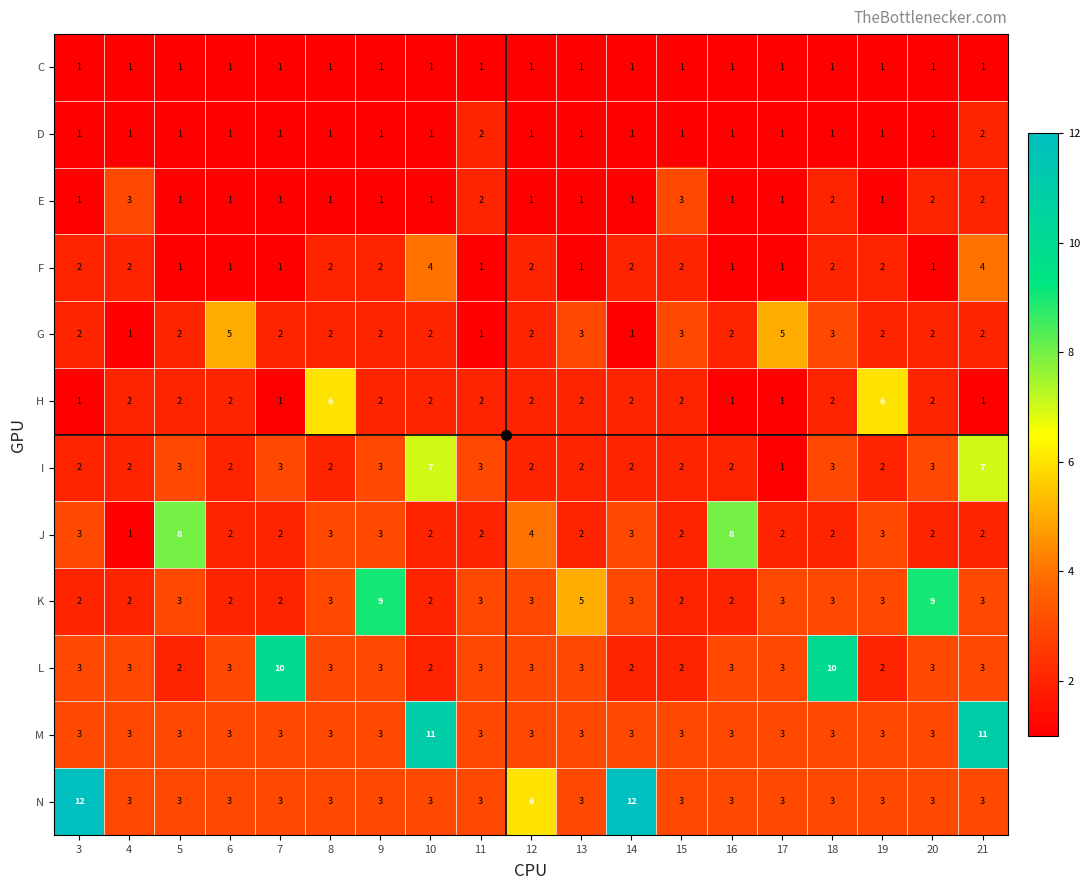

At which category is the sum across all series the highest?

21